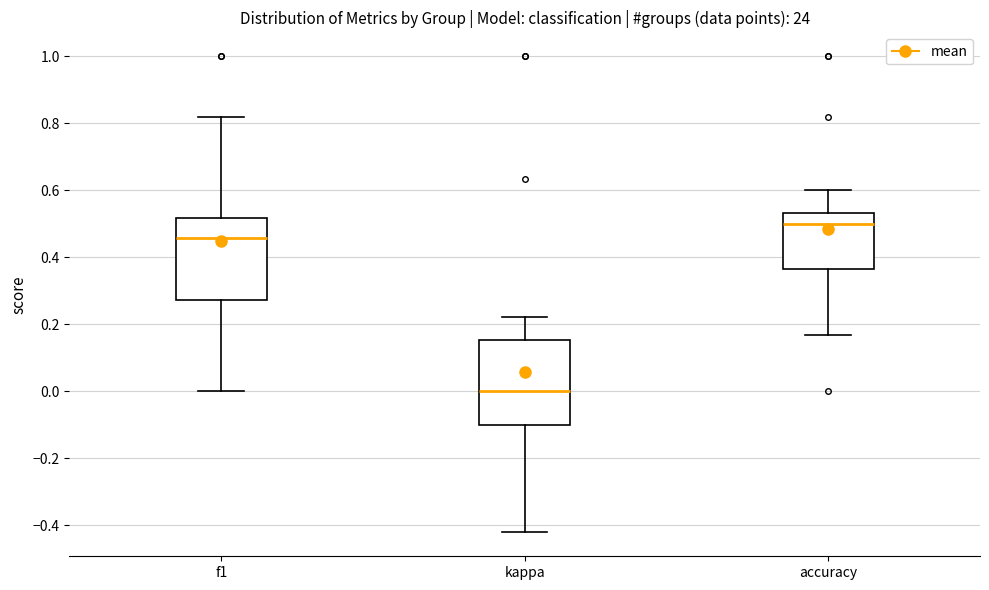

Where does the median line of the box for f1 sit on the y-axis? The values are not printed on the chart, so give them approximately, as read against the axis.

0.46